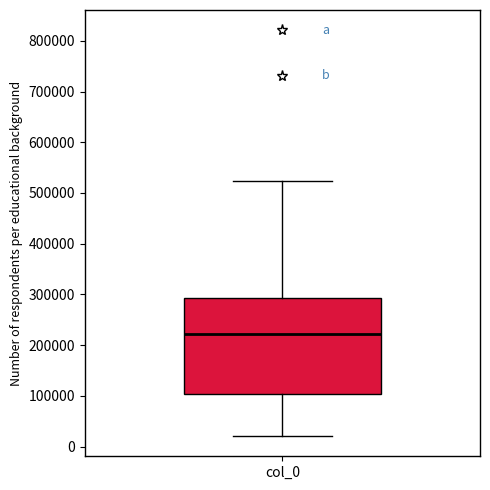

Where does the lower whisker of the box for col_0 end on the y-axis? The values are not printed on the chart, so give them approximately, as read against the axis.

20000